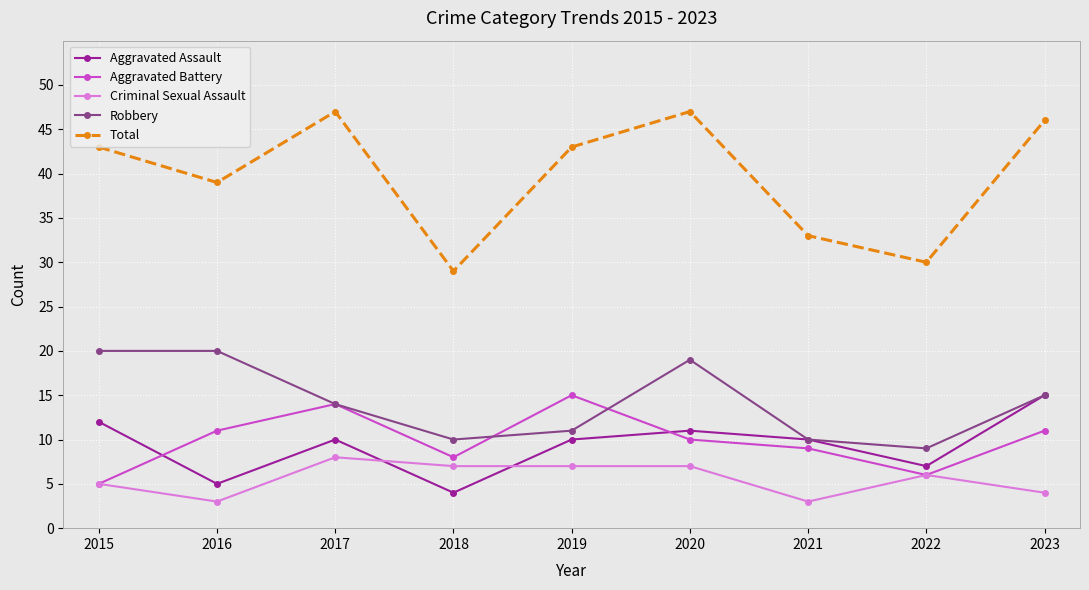

What is the difference between the Criminal Sexual Assault values at 2016 and 2018?

4